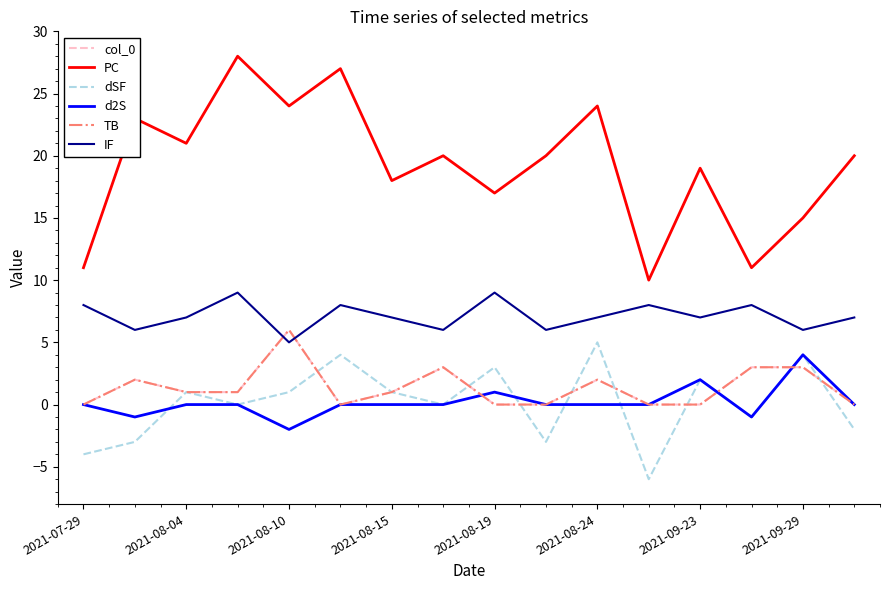

How many lines are shown in the chart?

6